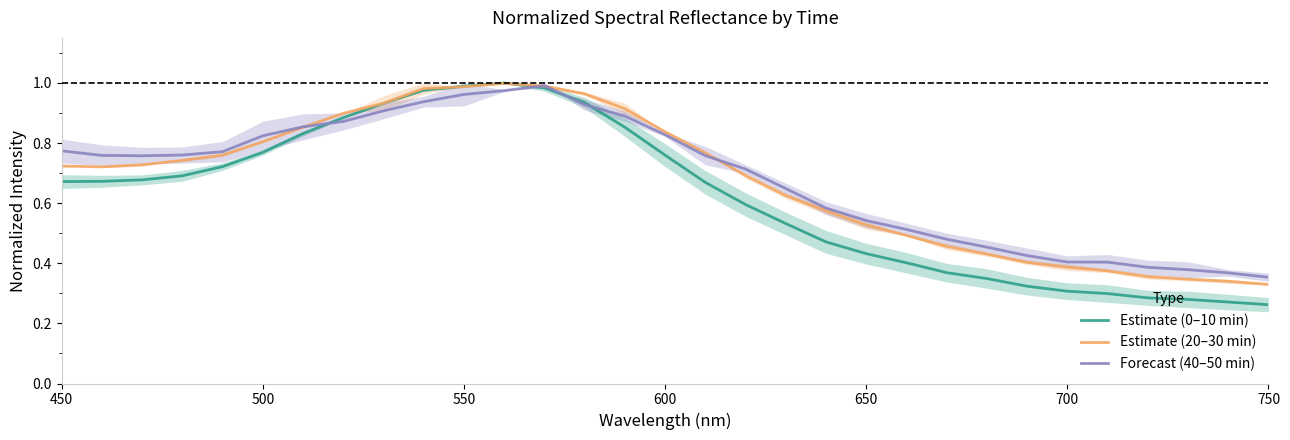

Count the number of categories in the chart.

31